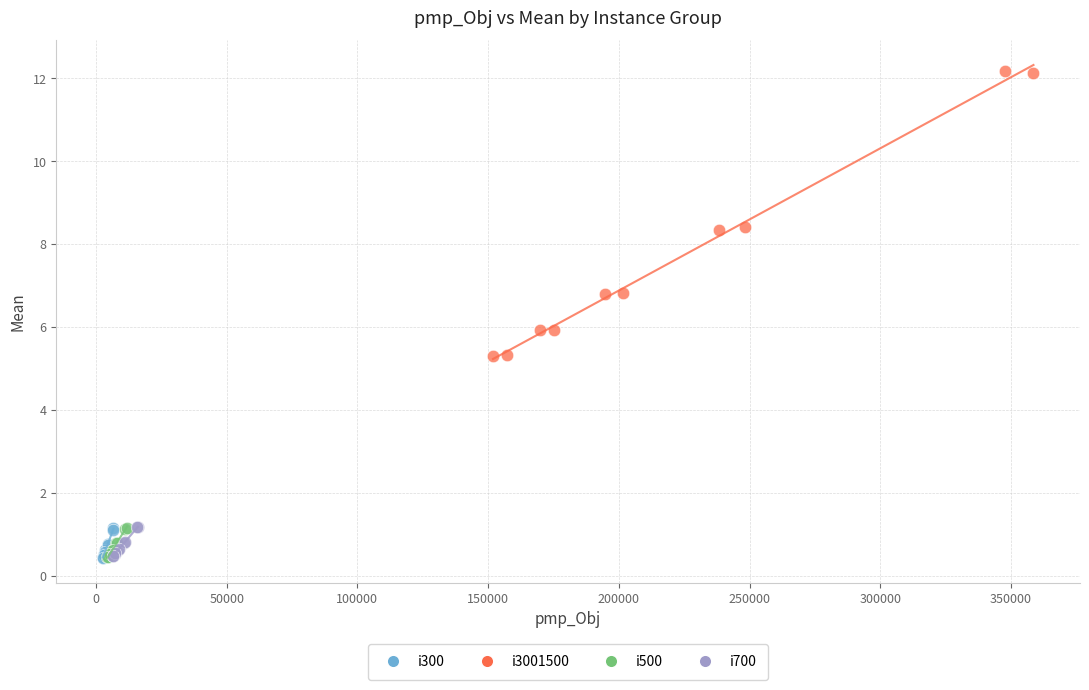

Which series has the largest Y range (max minus min)?

i3001500